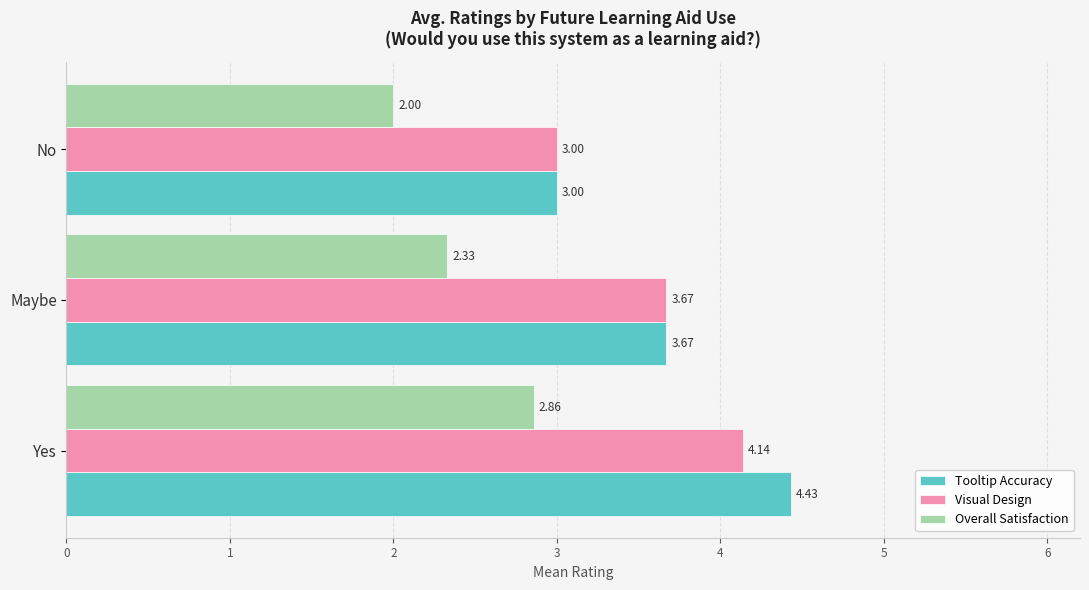

Count the number of categories in the chart.

3